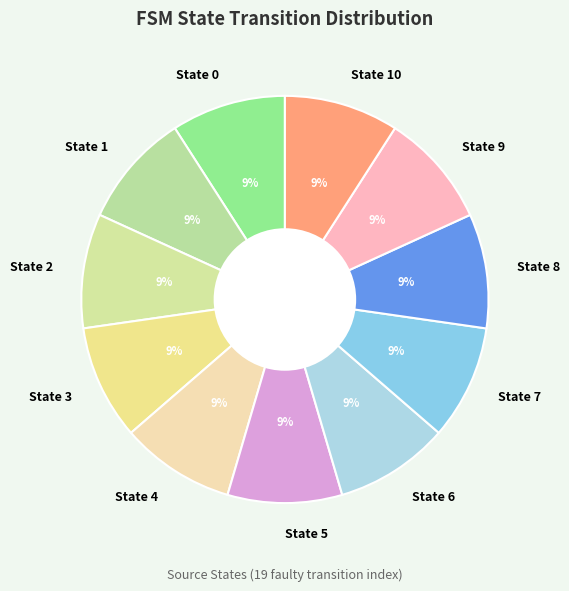

Is there any slice that represents more than half of the pie?

No